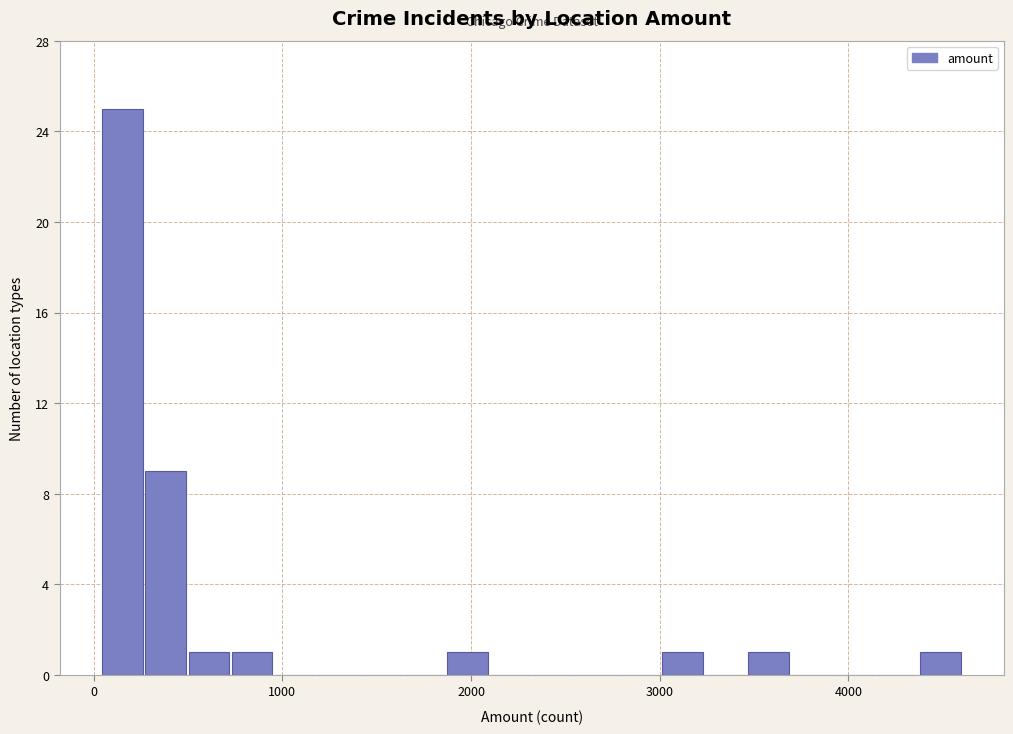

Read against the x-axis, roughly where is the centre of the tallest bar?

200